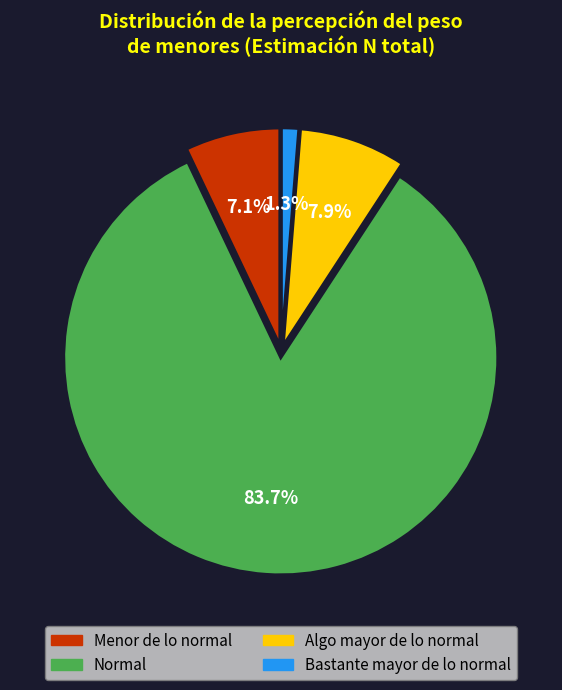

To the nearest percent, what portion does Normal represent?

84%